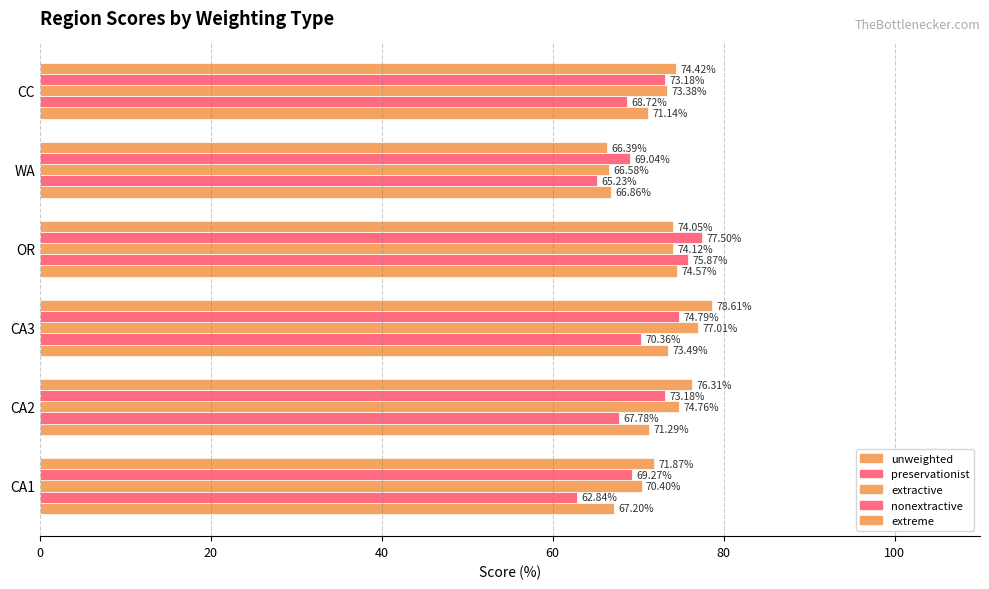

Which series has the largest total across all categories?

extreme